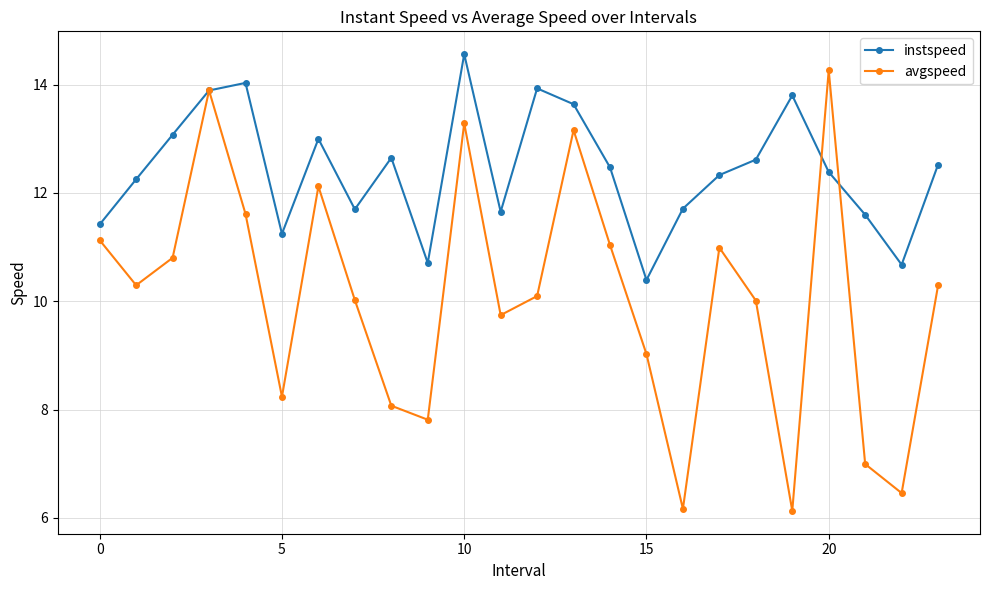

List the series in order of their overall mean, highest first.

instspeed, avgspeed